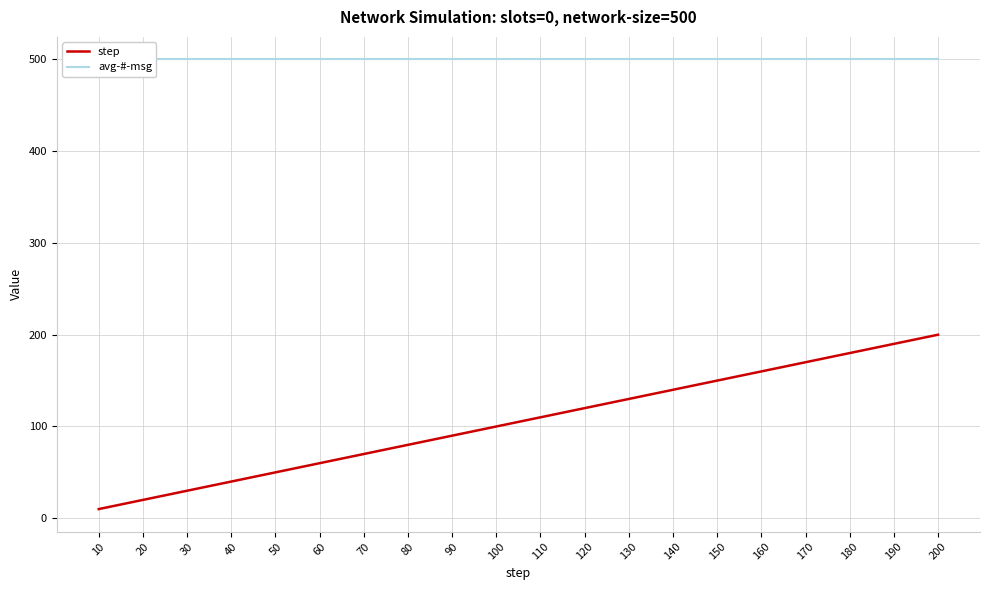

What is the sum of the avg-#-msg values at 170 and 30?

1000